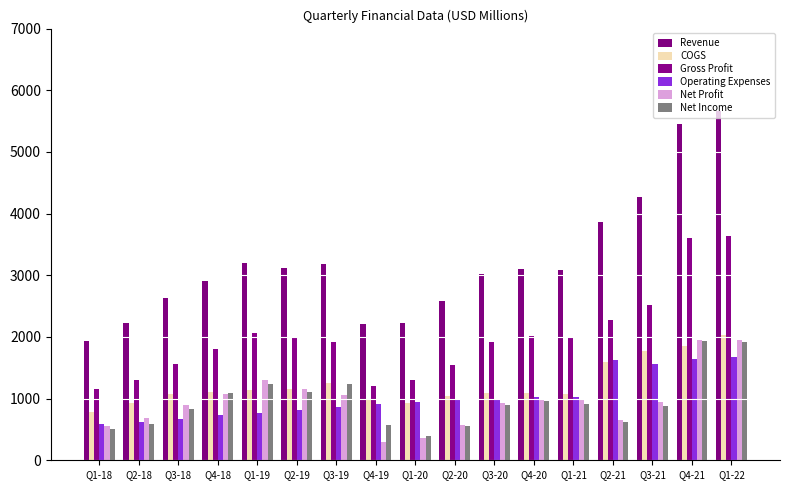

How many data points does each series have?

17